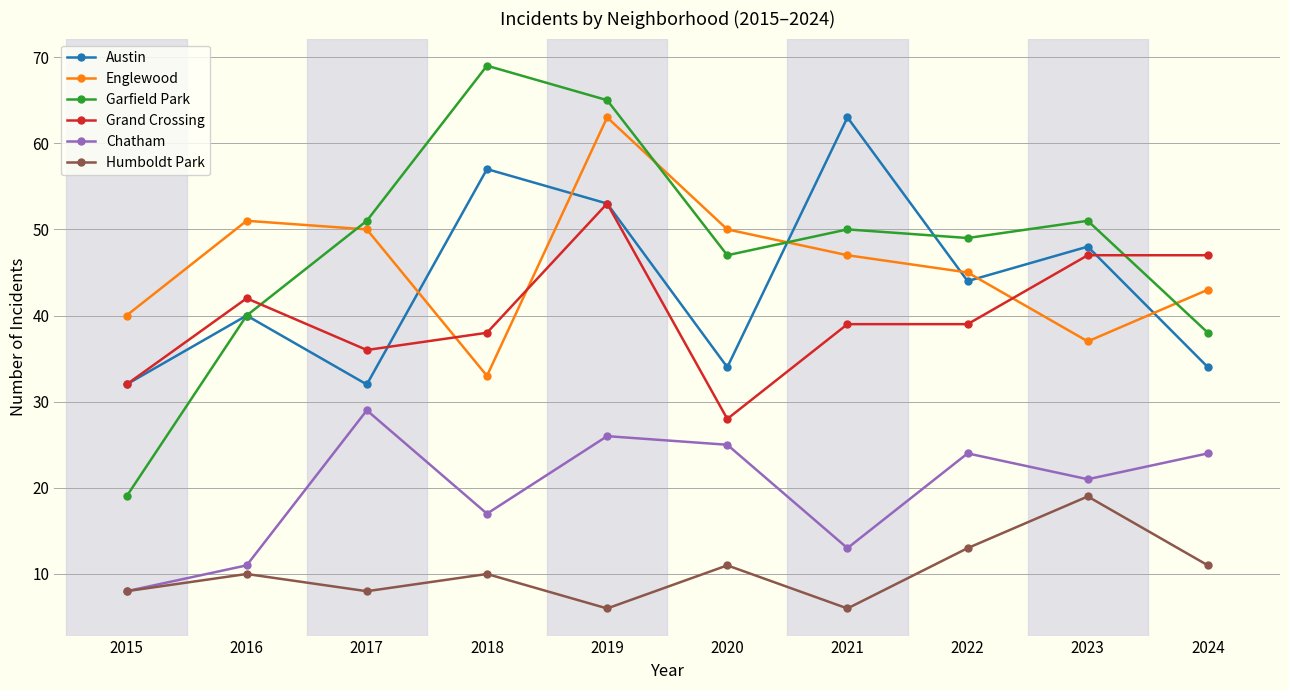

At which category is the sum across all series the highest?

2019